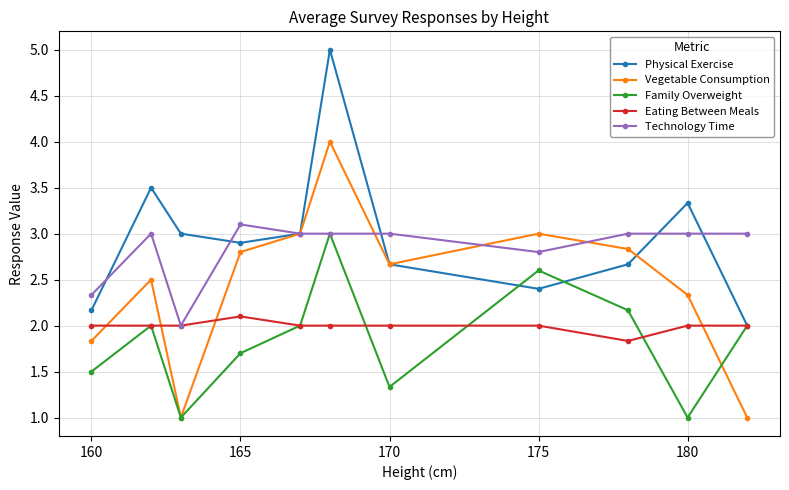

What is the highest value of the Family Overweight series?

3.0